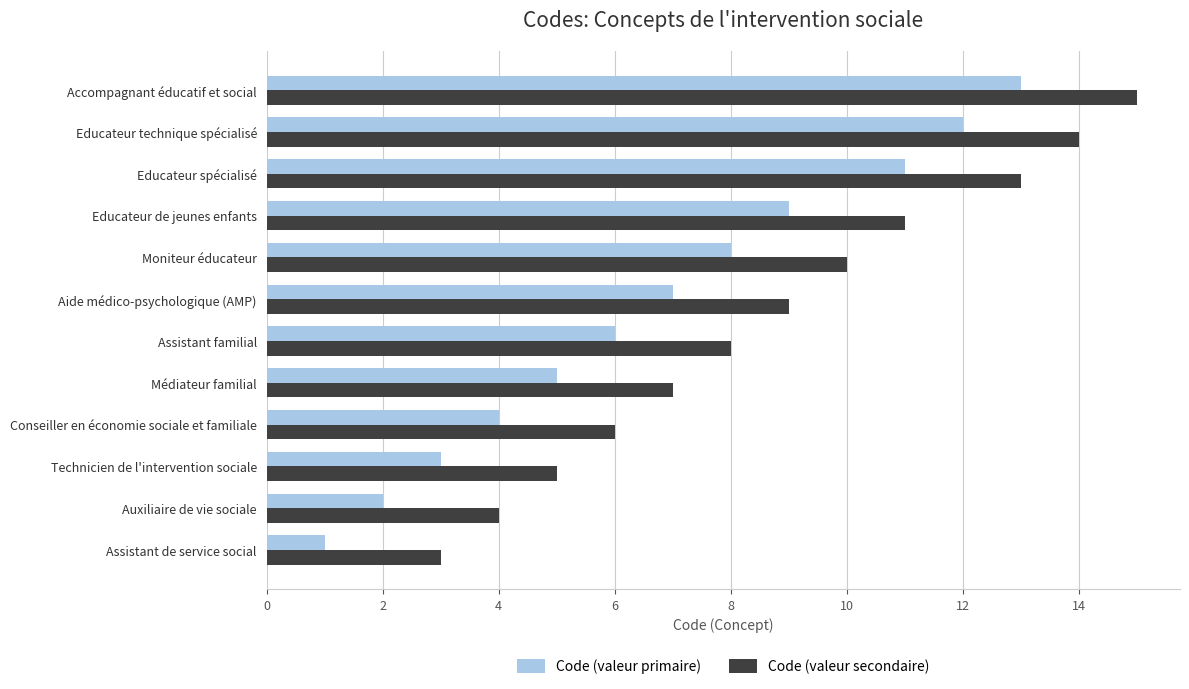

Which category has the highest value in the Code (valeur secondaire) series?

Accompagnant éducatif et social